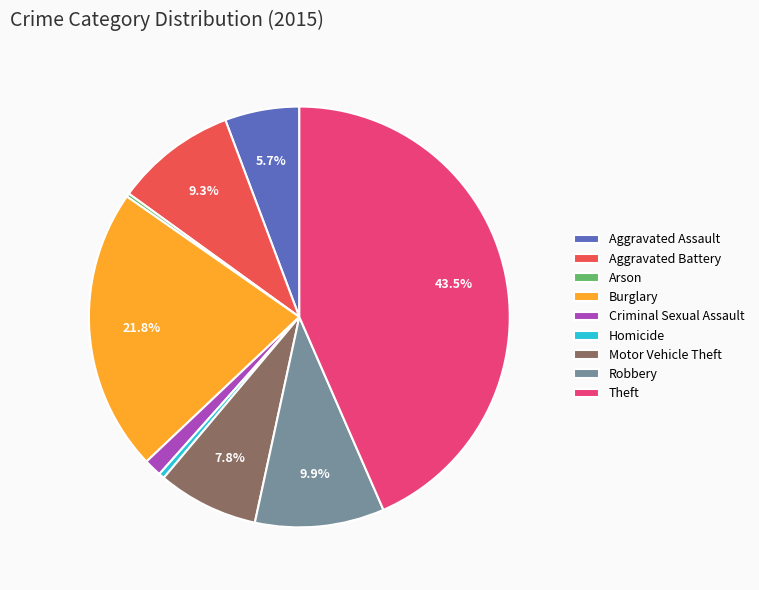

How much of the chart is everything except Motor Vehicle Theft?

92.2%